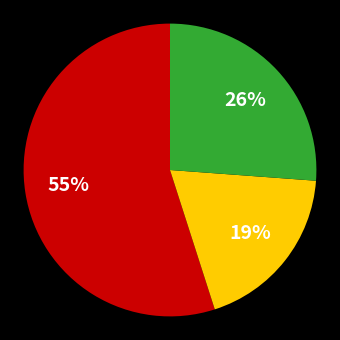

To the nearest percent, what is the difference between the largest and smallest slice percentages?

36%